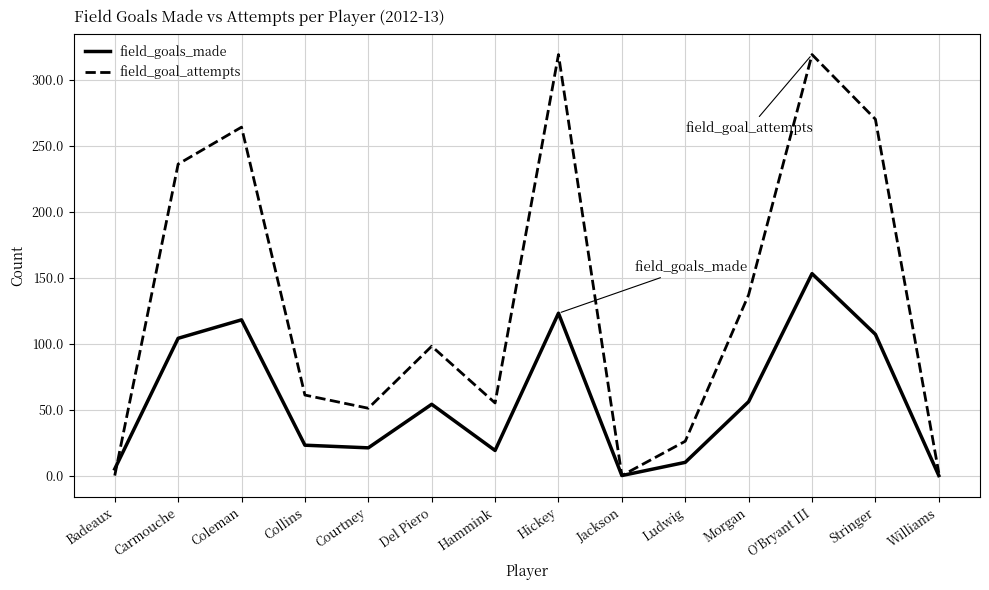

At which category is the sum across all series the highest?

O'Bryant III